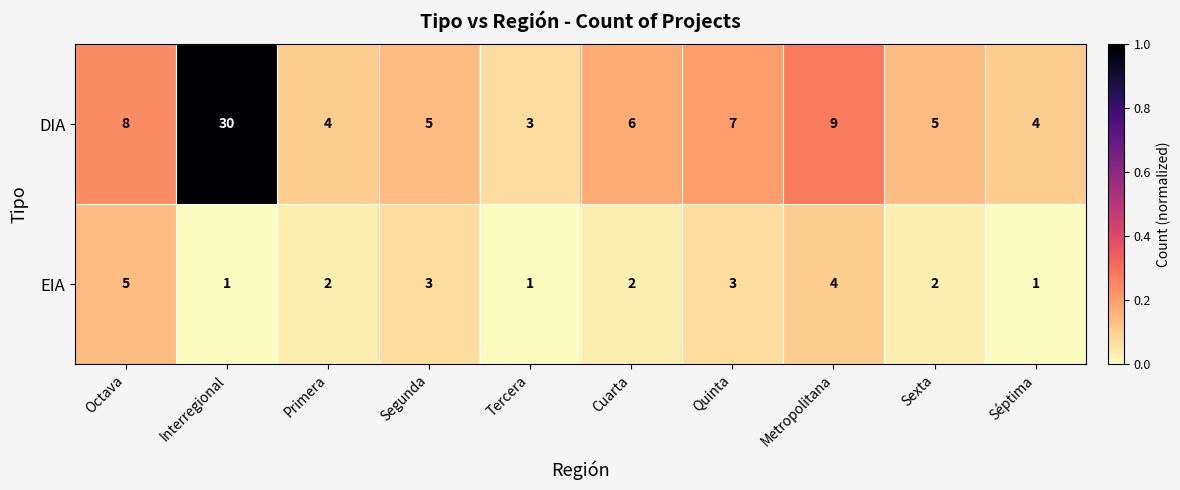

List the series in order of their peak value, lowest first.

EIA, DIA